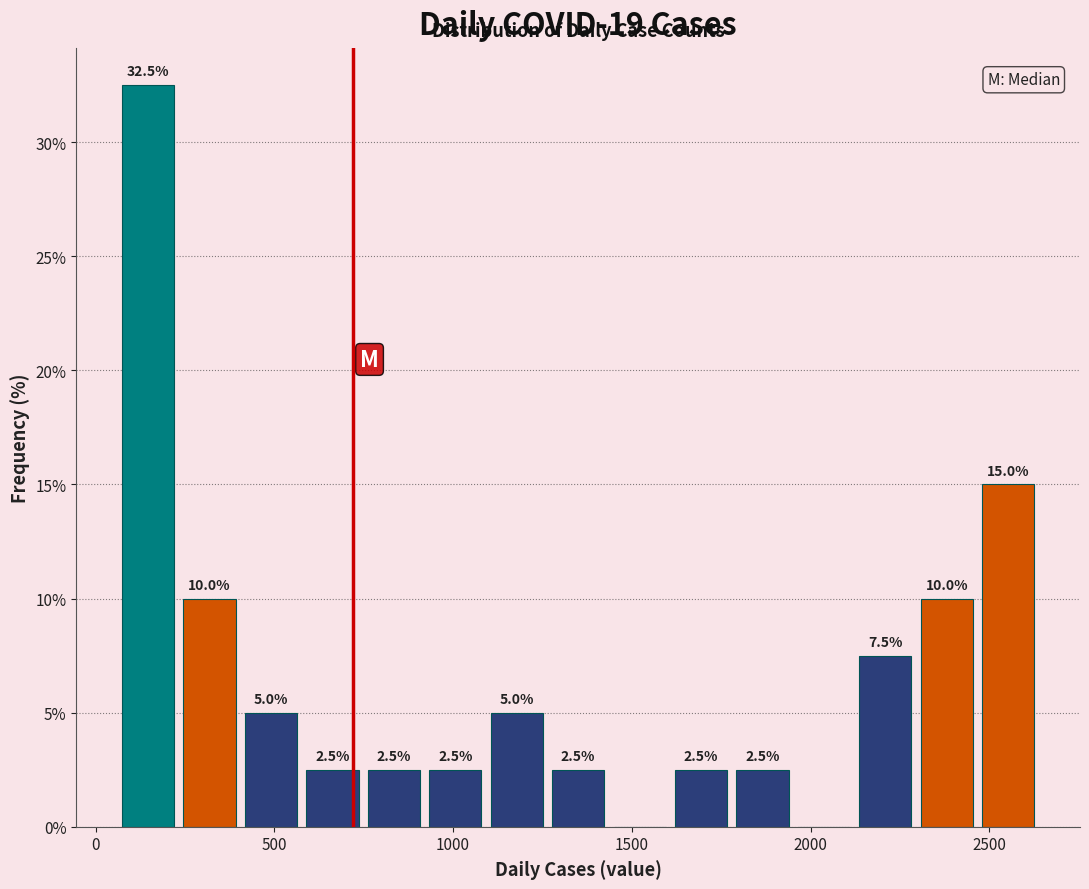

Read against the x-axis, roughly where is the centre of the tallest bar?

150